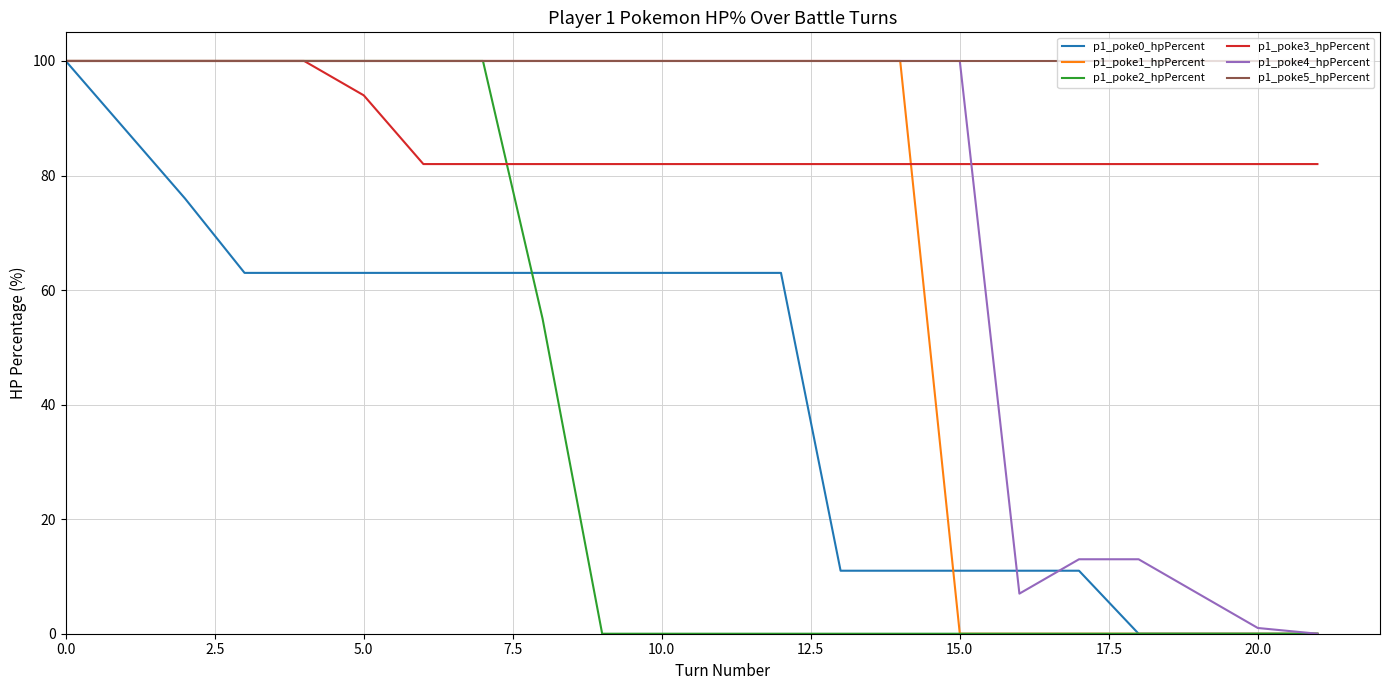

Reading right to left, list all the values displayed in this chart.

p1_poke0_hpPercent: 0	0	0	0	11	11	11	11	11	63	63	63	63	63	63	63	63	63	63	76	88	100
p1_poke1_hpPercent: 0	0	0	0	0	0	0	100	100	100	100	100	100	100	100	100	100	100	100	100	100	100
p1_poke2_hpPercent: 0	0	0	0	0	0	0	0	0	0	0	0	0	55	100	100	100	100	100	100	100	100
p1_poke3_hpPercent: 82	82	82	82	82	82	82	82	82	82	82	82	82	82	82	82	94	100	100	100	100	100
p1_poke4_hpPercent: 0	1	7	13	13	7	100	100	100	100	100	100	100	100	100	100	100	100	100	100	100	100
p1_poke5_hpPercent: 100	100	100	100	100	100	100	100	100	100	100	100	100	100	100	100	100	100	100	100	100	100